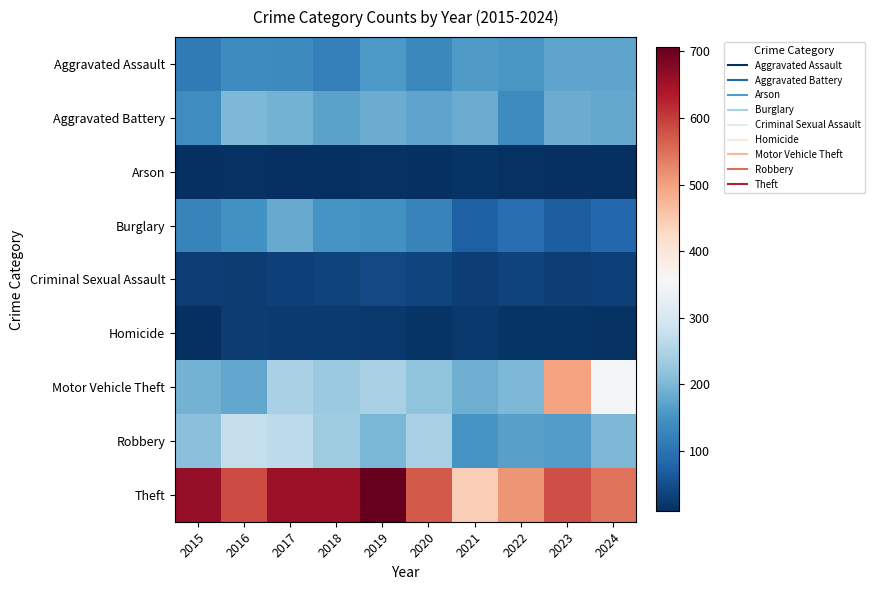

Reading left to right, list all the values displayed in this chart.

Aggravated Assault: 2015=110	2016=137	2017=136	2018=119	2019=157	2020=134	2021=160	2022=156	2023=175	2024=175
Aggravated Battery: 2015=142	2016=200	2017=194	2018=171	2019=185	2020=175	2021=185	2022=137	2023=184	2024=179
Arson: 2015=11	2016=14	2017=9	2018=9	2019=13	2020=11	2021=15	2022=12	2023=11	2024=9
Burglary: 2015=125	2016=146	2017=181	2018=151	2019=146	2020=125	2021=72	2022=93	2023=70	2024=84
Criminal Sexual Assault: 2015=29	2016=26	2017=33	2018=36	2019=43	2020=38	2021=29	2022=36	2023=29	2024=33
Homicide: 2015=9	2016=26	2017=23	2018=23	2019=20	2020=15	2021=22	2022=16	2023=15	2024=13
Motor Vehicle Theft: 2015=193	2016=177	2017=244	2018=228	2019=244	2020=216	2021=188	2022=202	2023=498	2024=353
Robbery: 2015=213	2016=274	2017=267	2018=234	2019=198	2020=245	2021=152	2022=167	2023=164	2024=200
Theft: 2015=664	2016=586	2017=658	2018=658	2019=706	2020=570	2021=444	2022=511	2023=583	2024=548